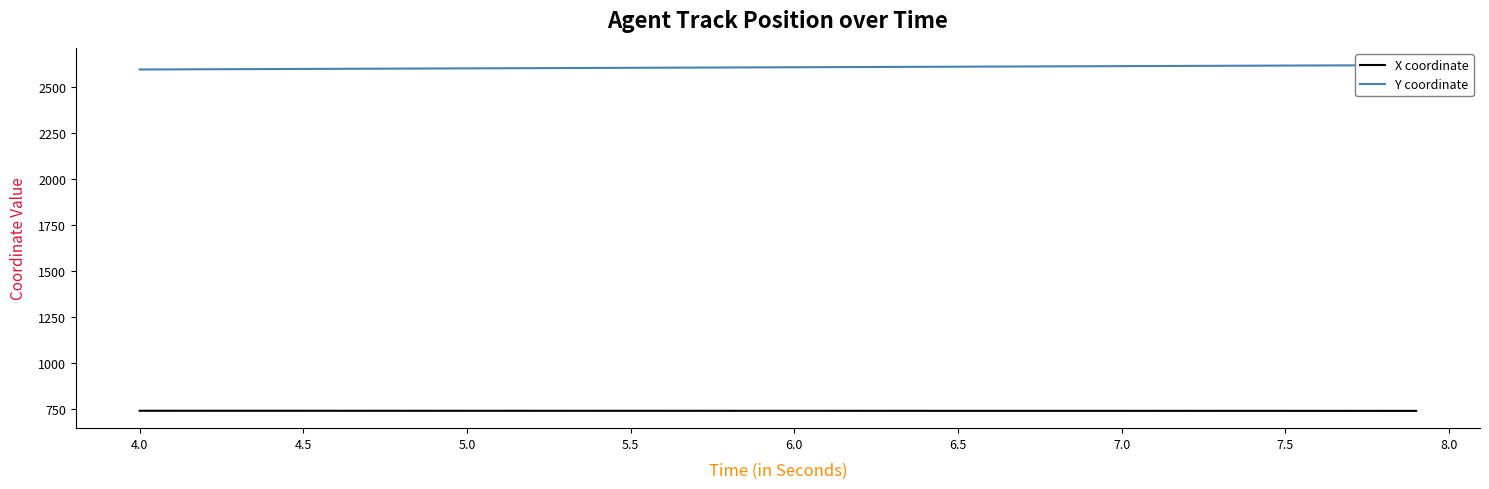

True or false: X coordinate and Y coordinate cross at least once.

False